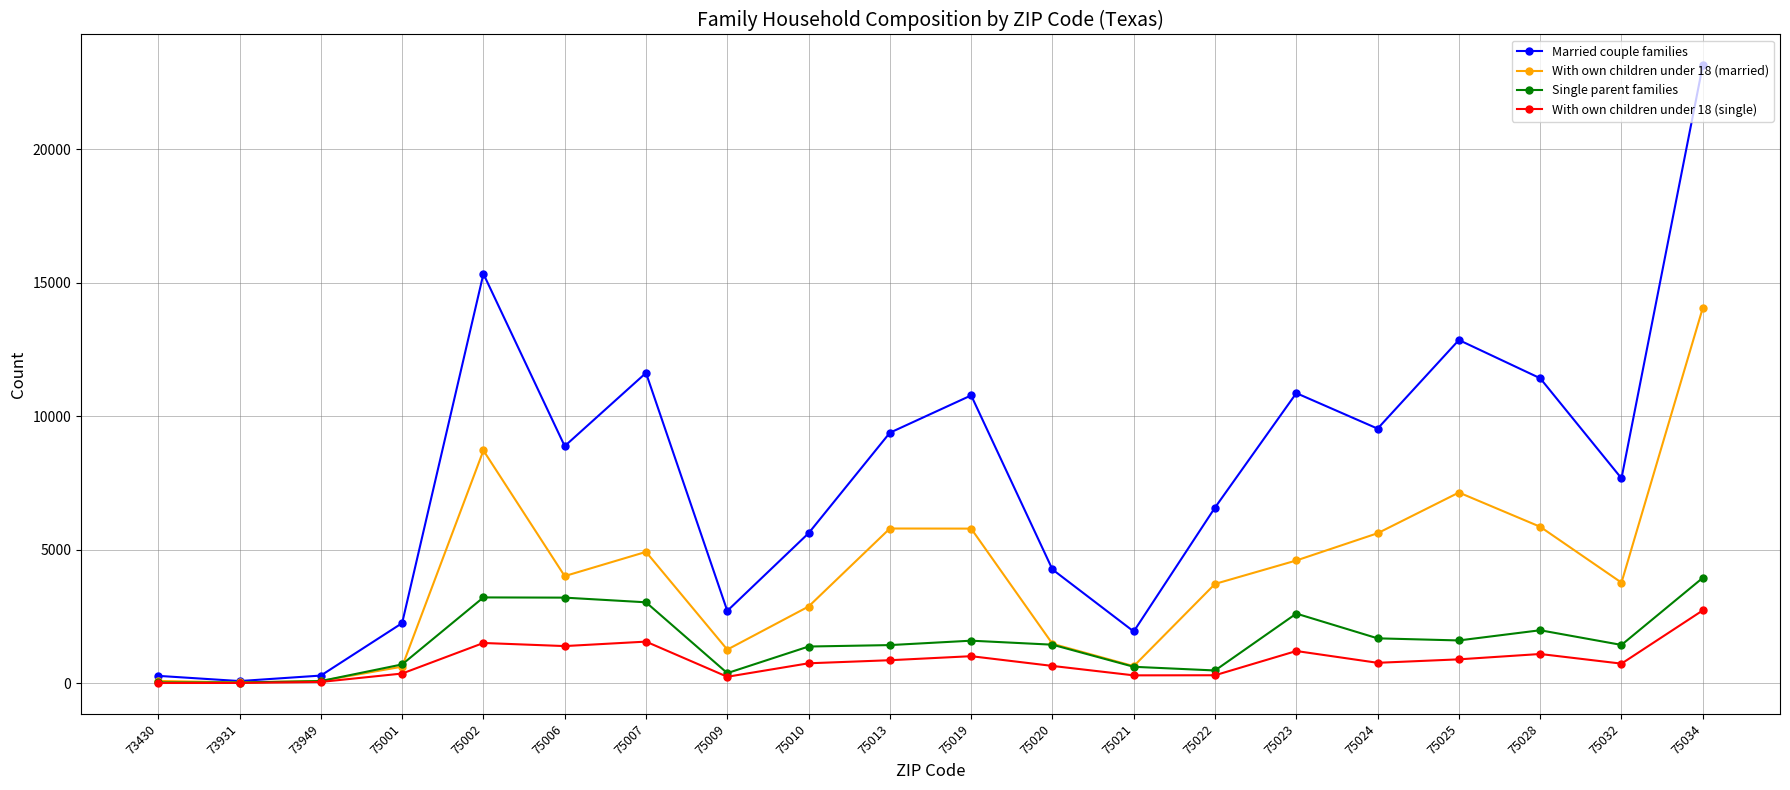

What is the sum of all Married couple families values?

155606